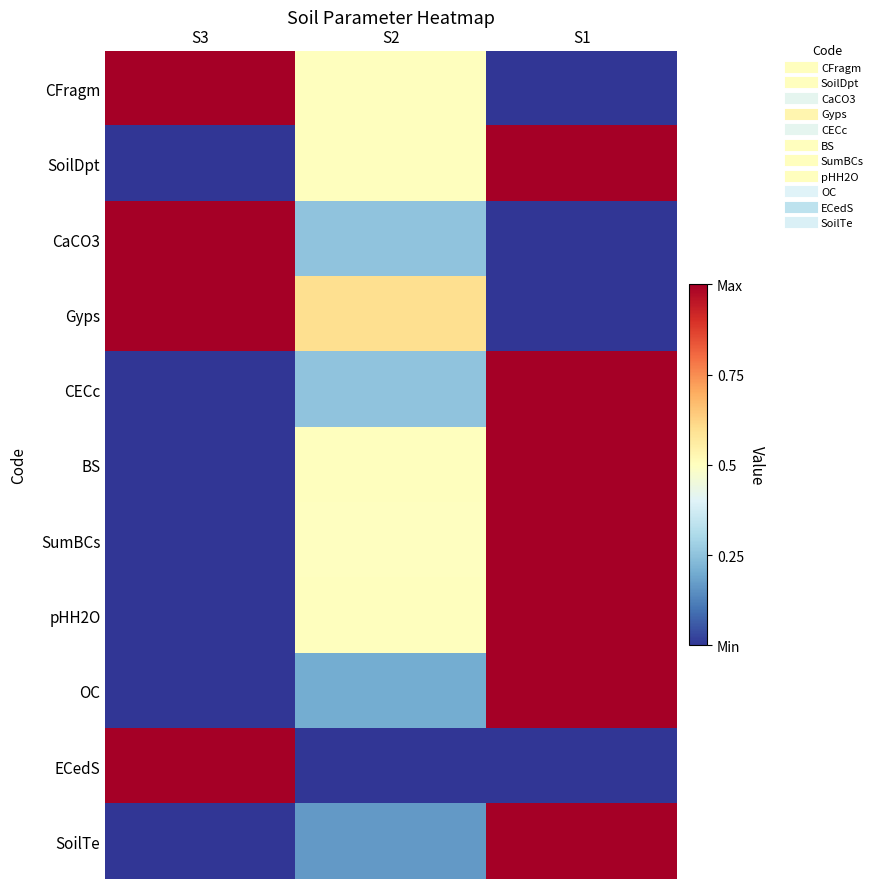

Between S3 and S2, which series saw the biggest shift?

ECedS